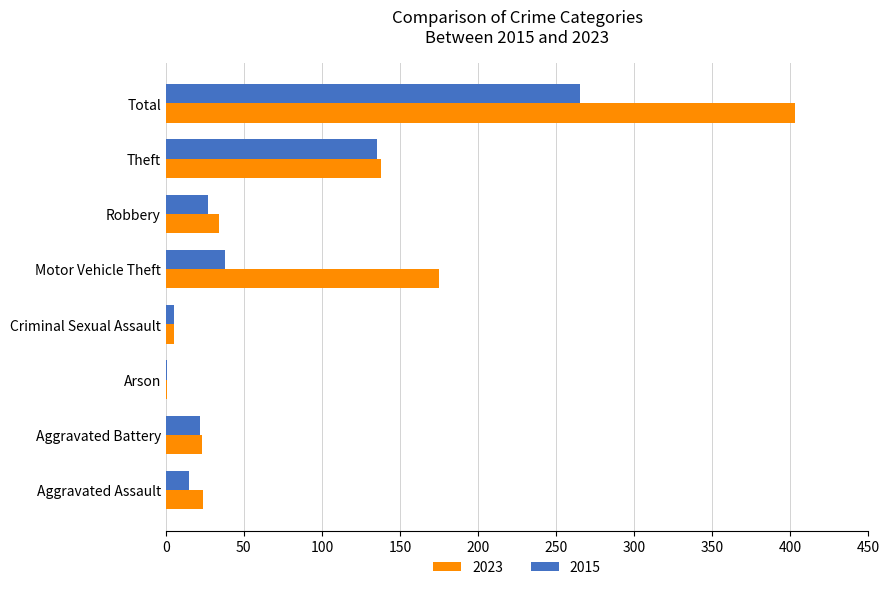

What is the maximum value for 2023?

403